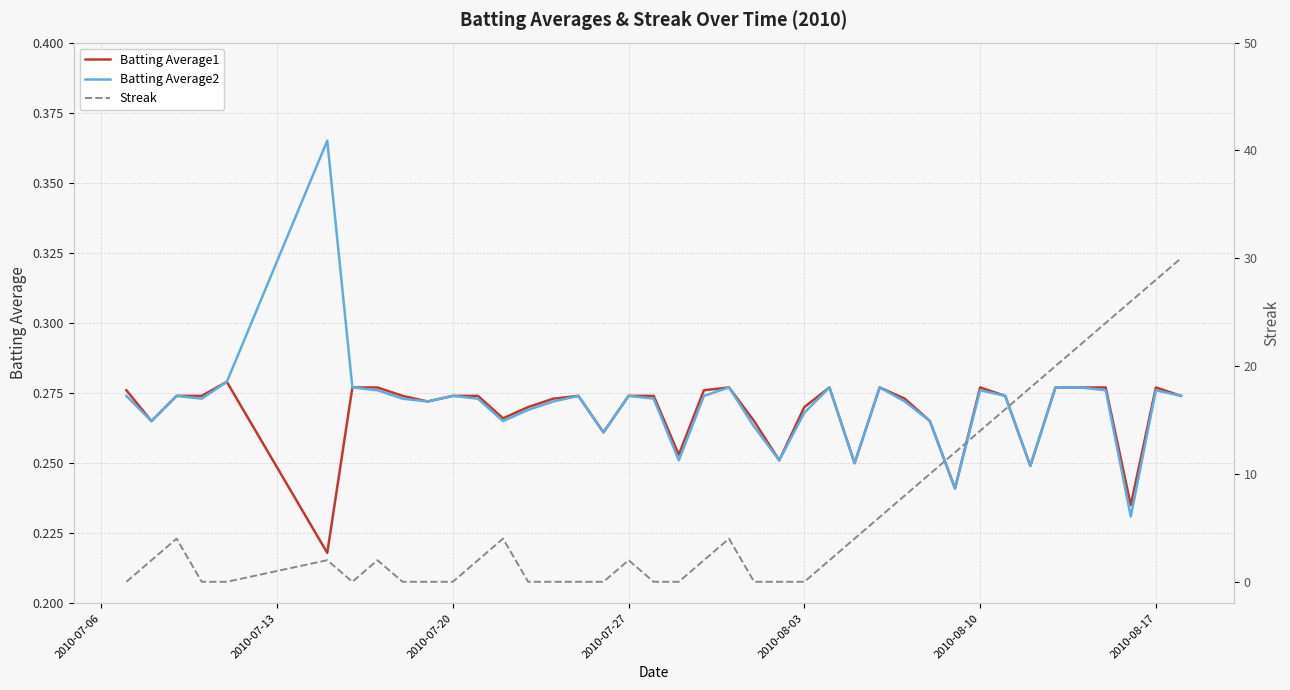

In Batting Average1, how many points are higher than both neighbors (excluding endpoints)?

7